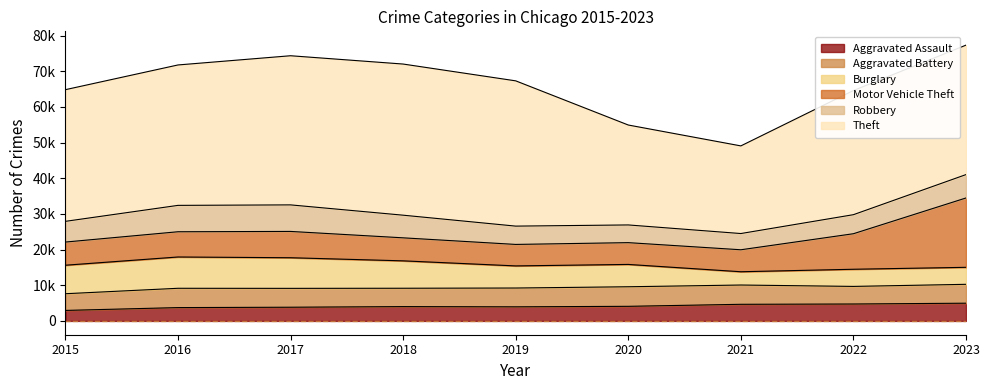

Which series has the largest total across all categories?

Theft